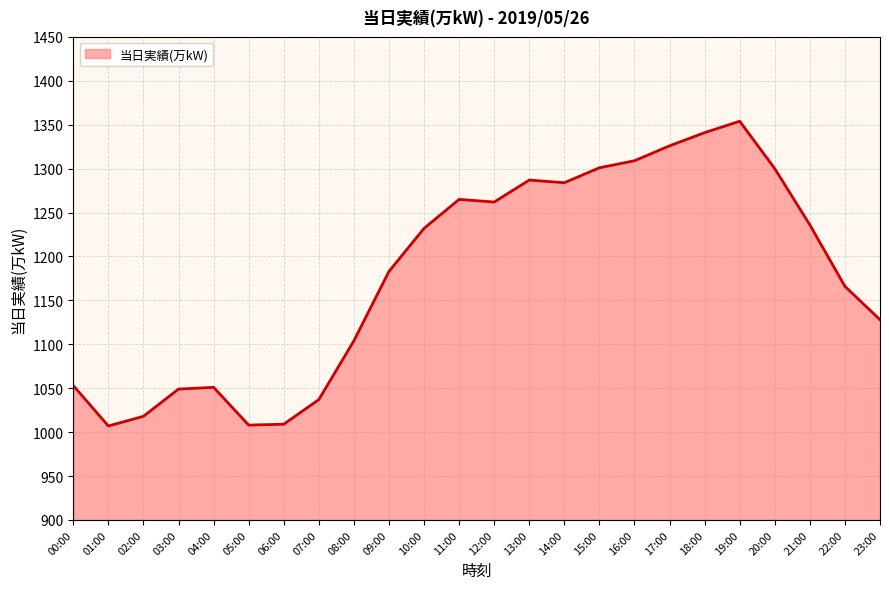

True or false: there are more than 1 points higher than both neighbors.

True